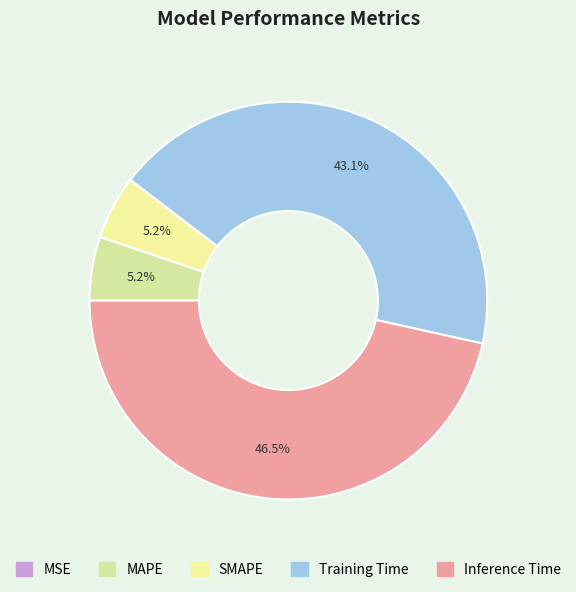

Is there any slice that represents more than half of the pie?

No